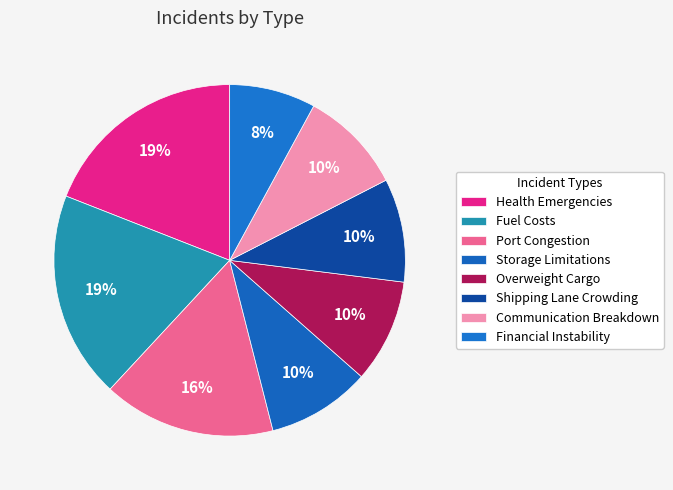

How much of the chart is everything except Port Congestion?

84.1%